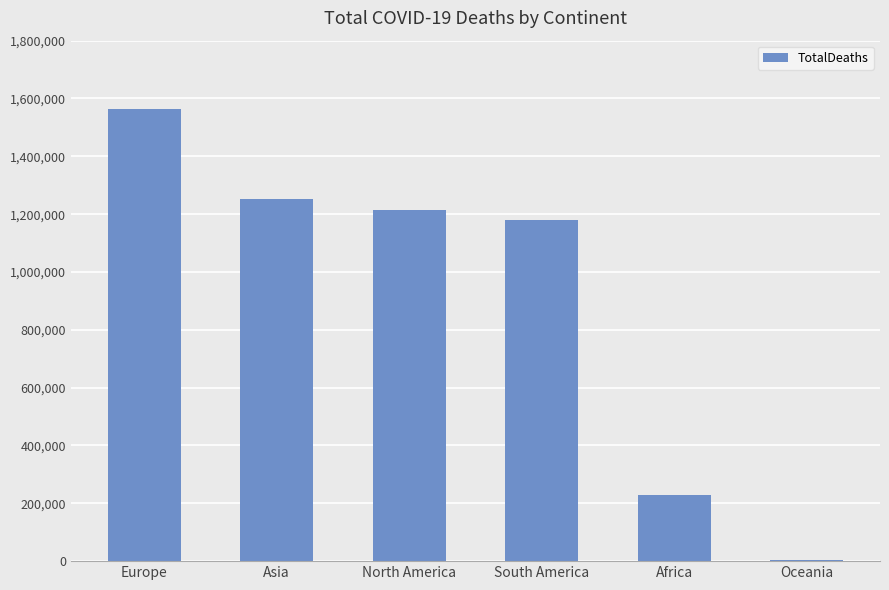

Approximately how many times larger is the value at South America compared to Africa?

5.2